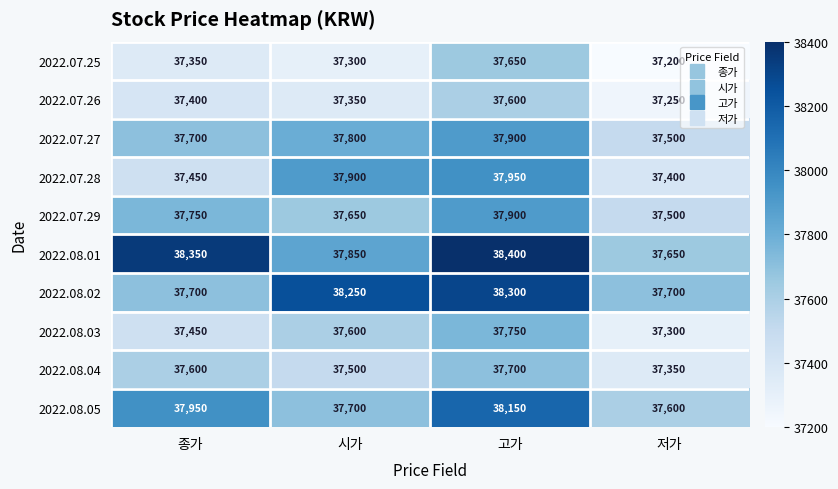

What is the highest value of the 2022.08.02 series?

38300